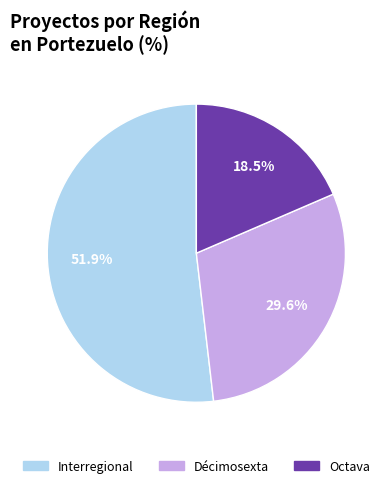

To the nearest percent, what portion does Interregional represent?

52%